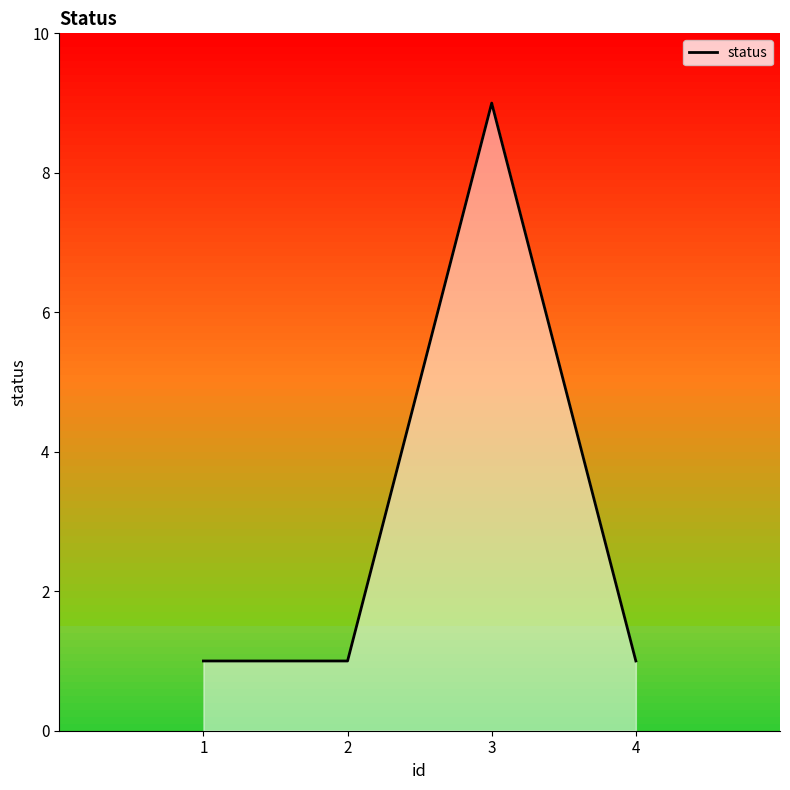

Read the value at 3.

9